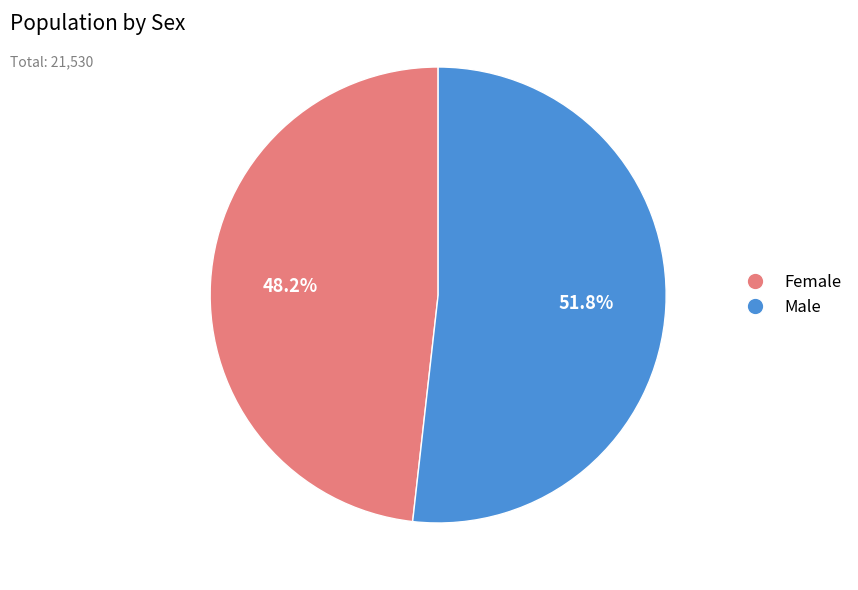

To the nearest percent, what is the average slice percentage?

50%